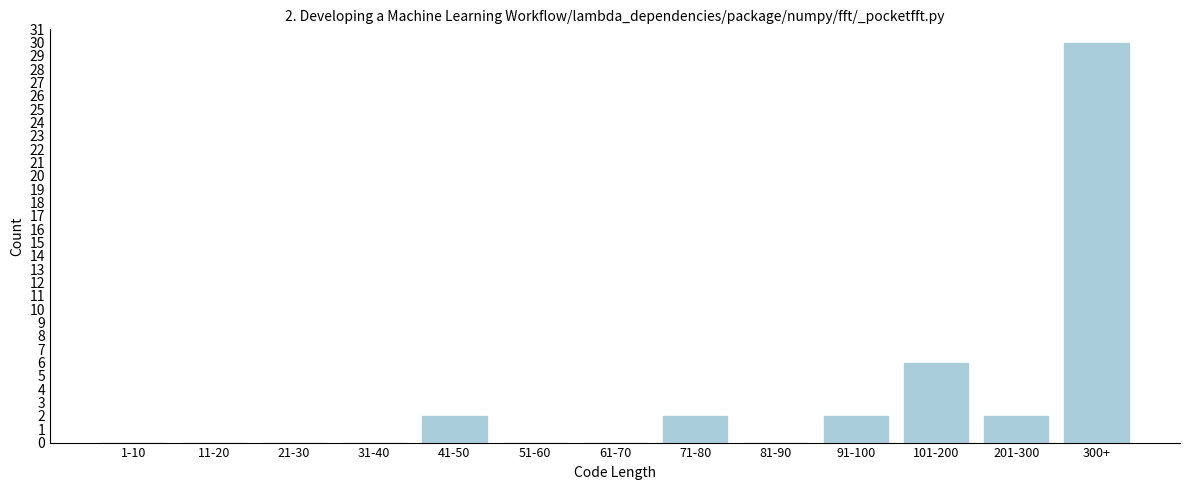

Reading left to right, what are all the values shown in this chart?

1-10=0	11-20=0	21-30=0	31-40=0	41-50=2	51-60=0	61-70=0	71-80=2	81-90=0	91-100=2	101-200=6	201-300=2	300+=30